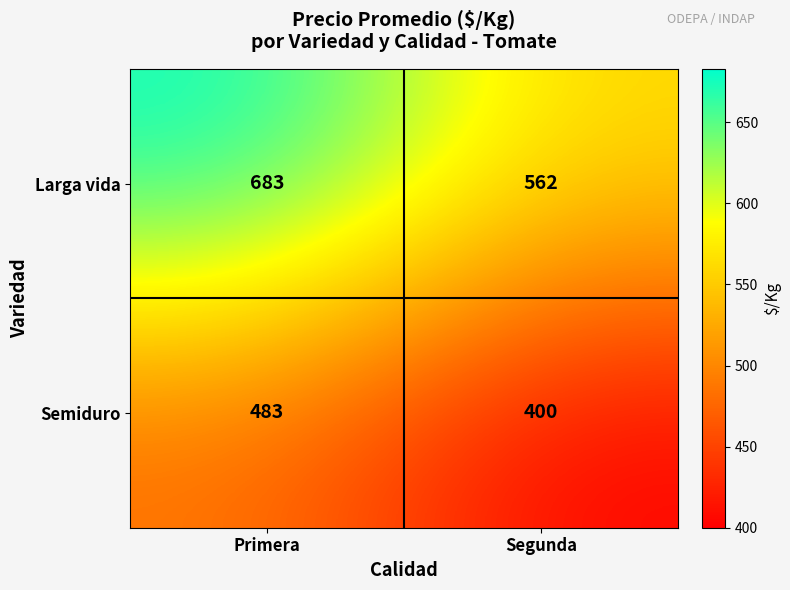

Rank the series by their average value, from highest to lowest.

Larga vida, Semiduro